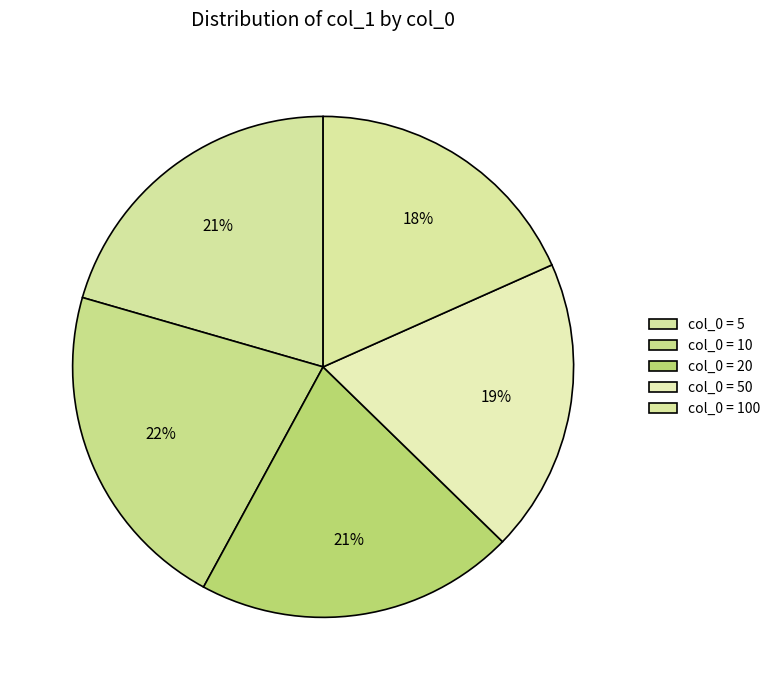

Count the number of slices in the pie.

5